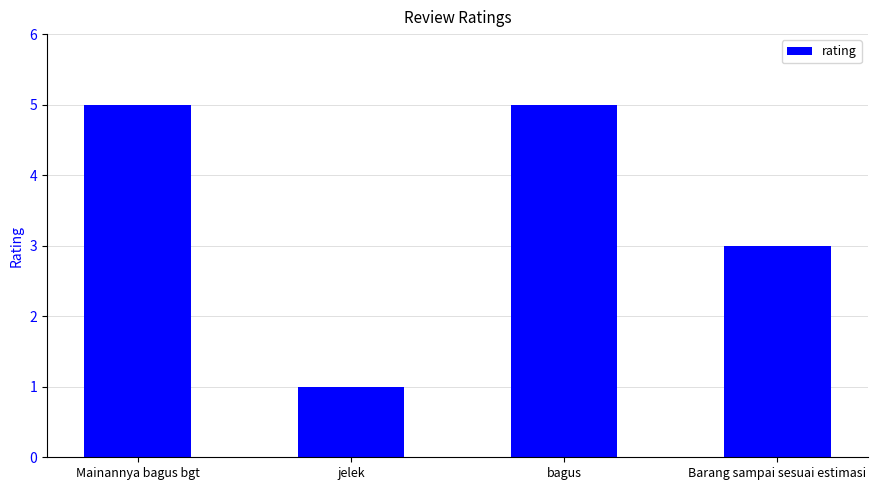

What is the average value?

4